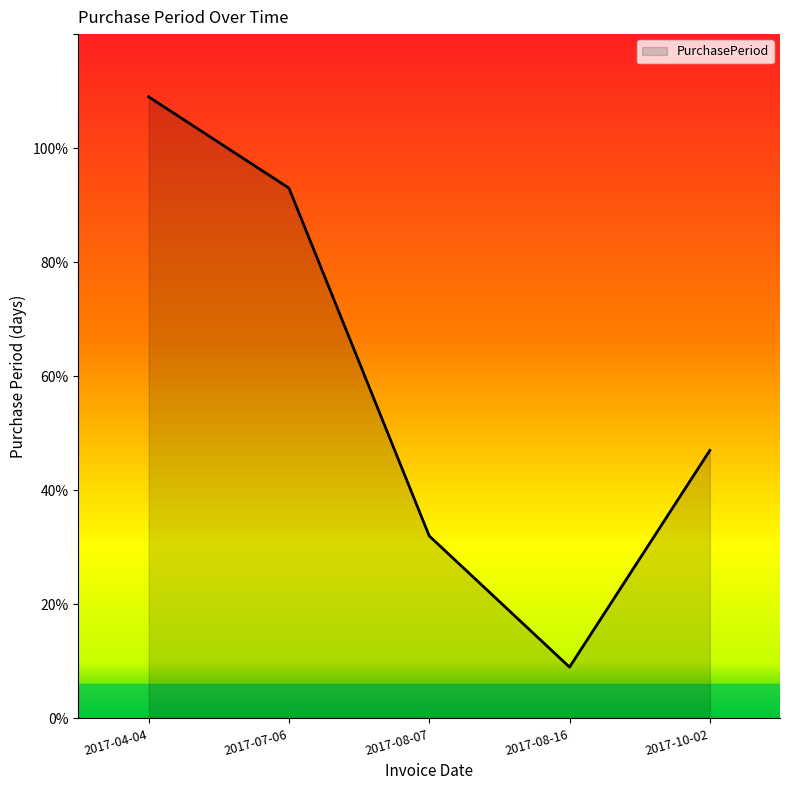

What is the change in value from 2017-07-06 to 2017-08-07?

-61